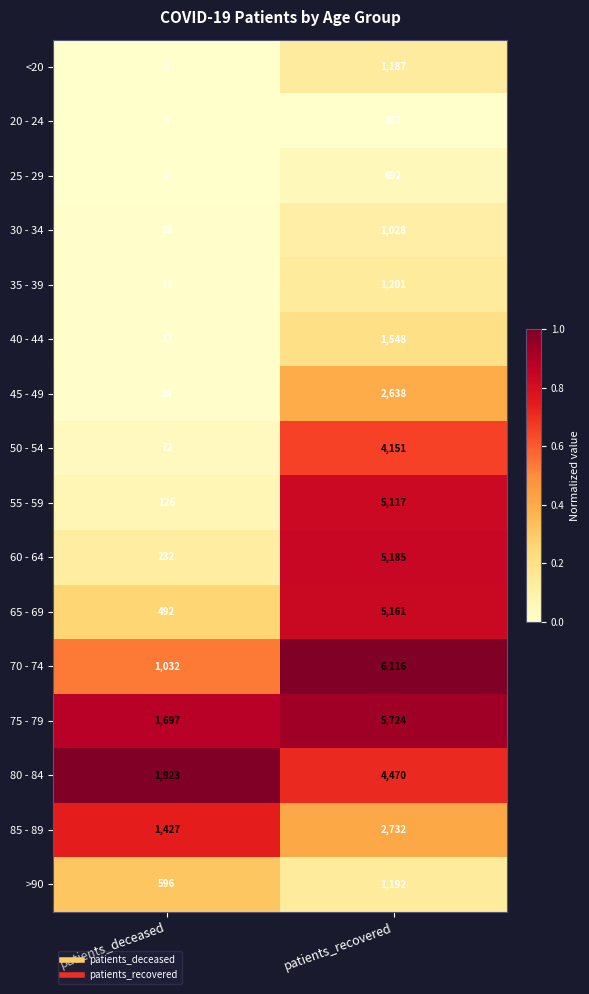

The 40 - 44 series shows 12 at patients_deceased. True or false?

True